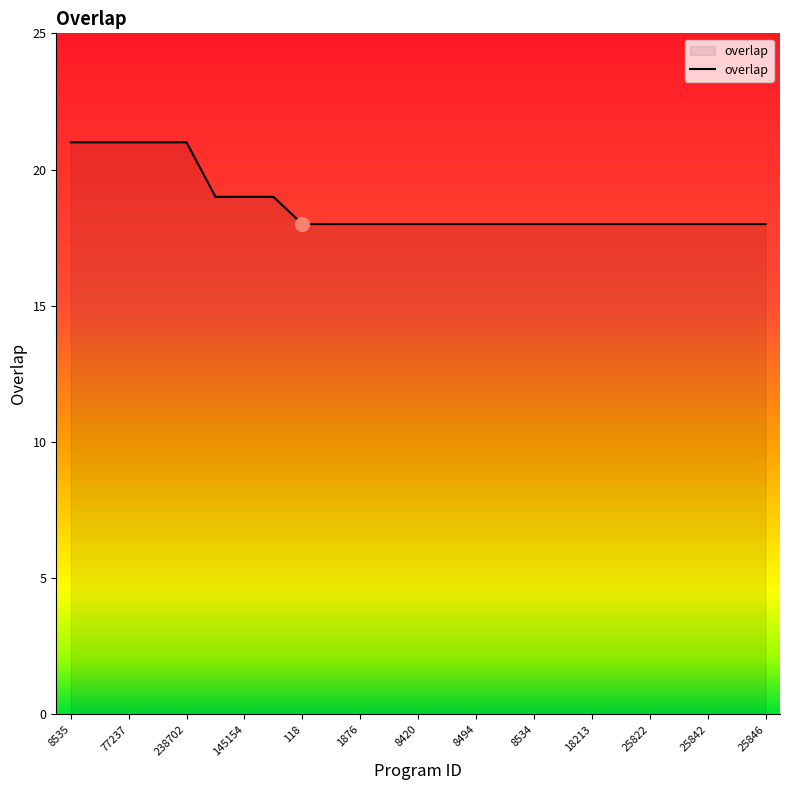

What is the difference between the maximum and minimum values?

3